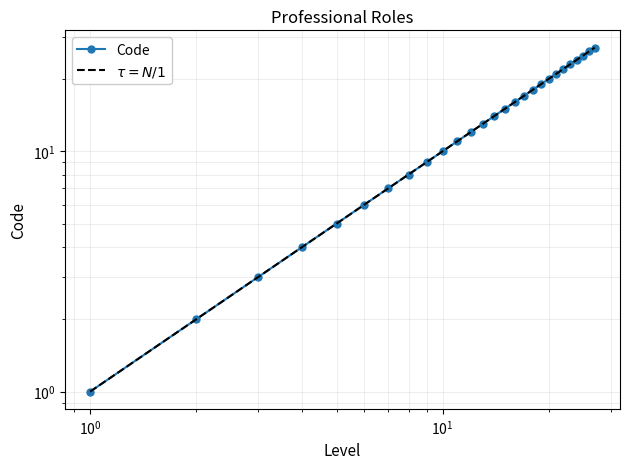

What is the ratio of the value at 11 to the value at 5?

2.2